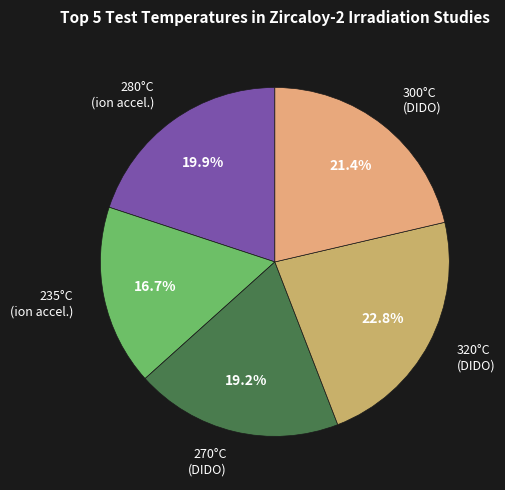

How many segments does this pie chart have?

5